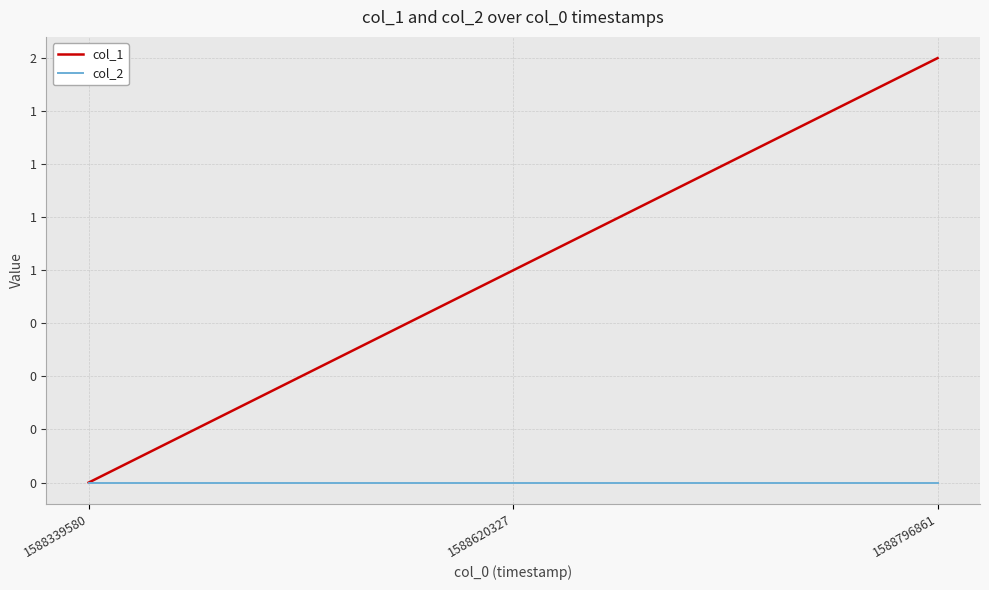

At which label is col_2 closest to 0?

1588339580